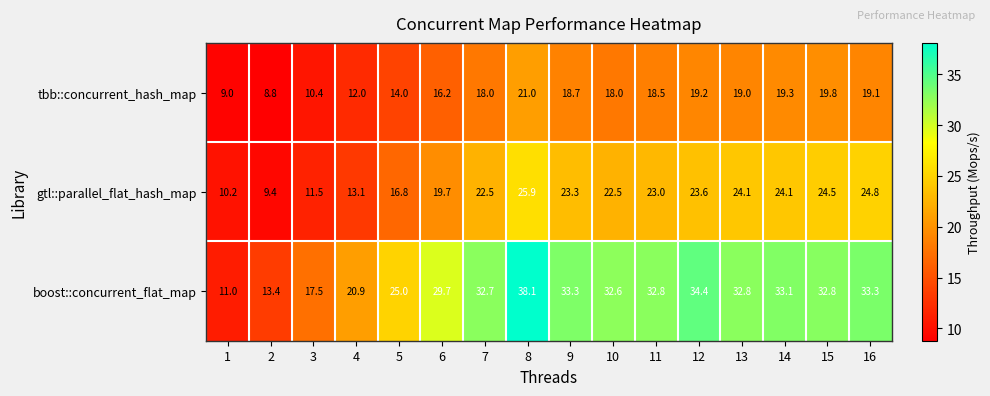

What is the spread (max minus min) of values at 2?

4.6